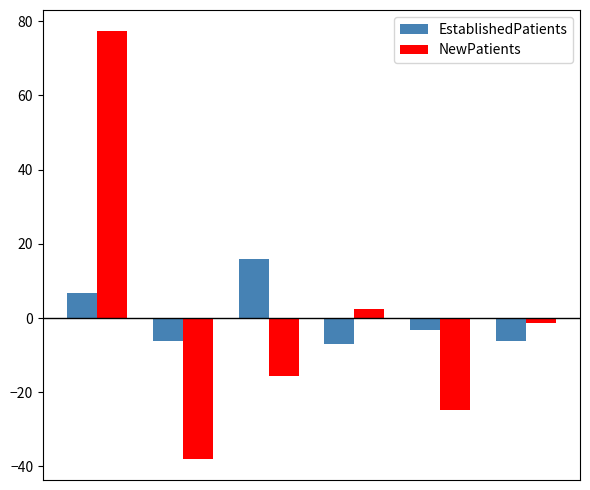

Which series has the widest spread of values?

NewPatients